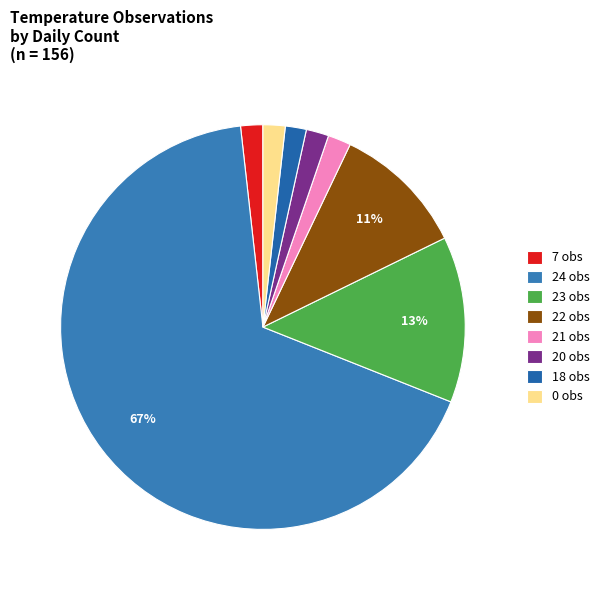

Is there any slice that represents more than half of the pie?

Yes